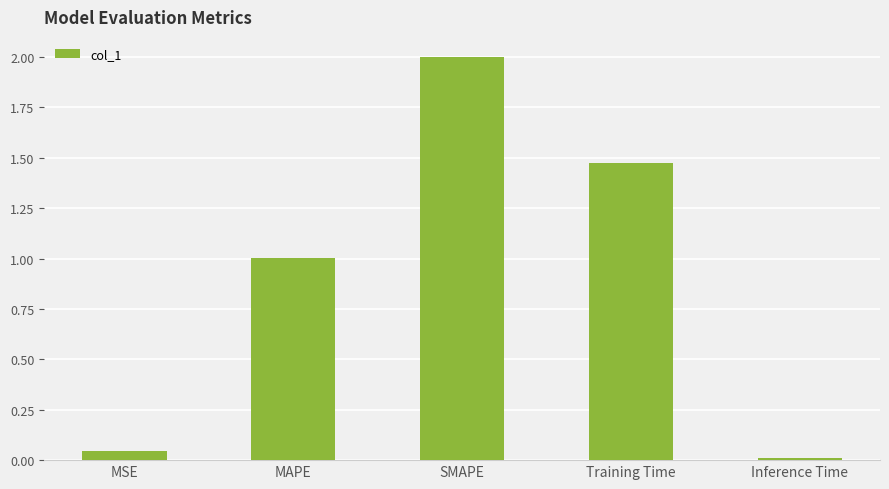

How many bars are there in total?

5